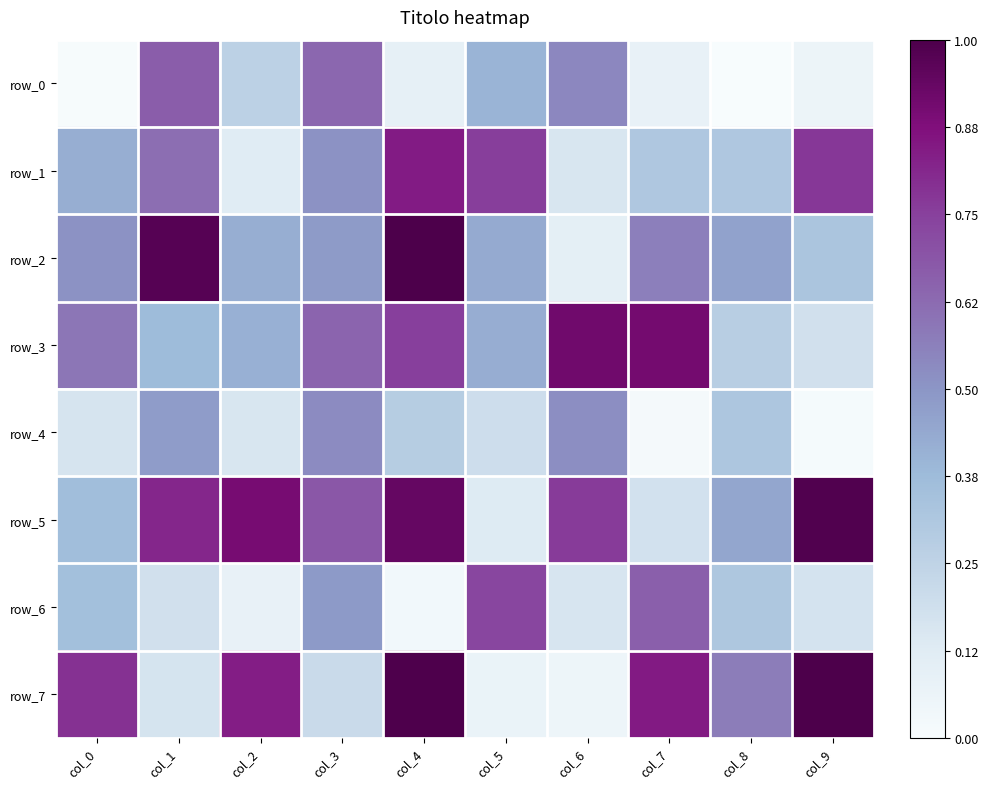

The row_4 series shows 0.3 at col_4. True or false?

True